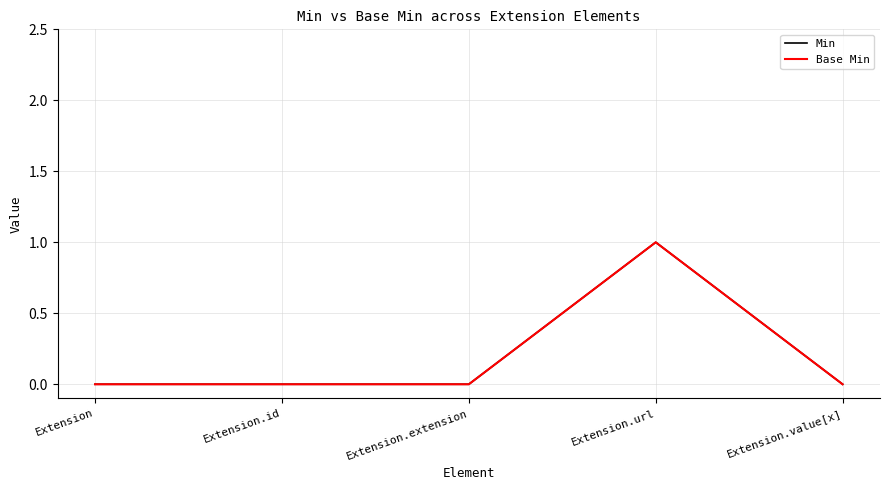

What position from the right is Extension.url?

2